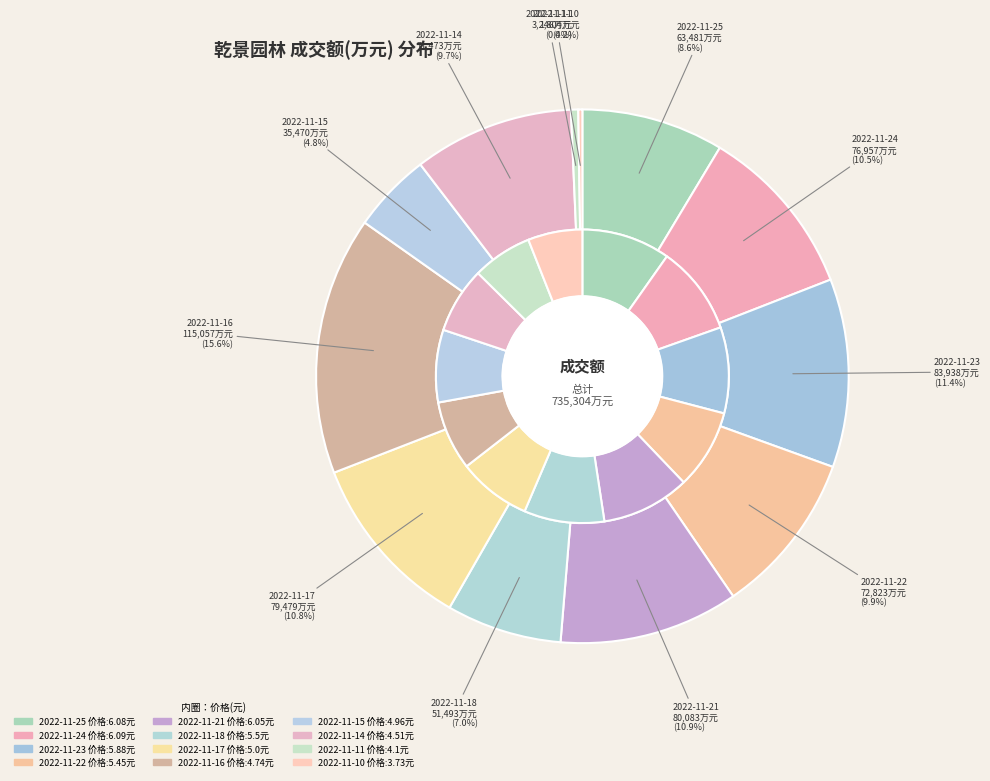

To the nearest percent, what portion does 2022-11-17 represent?

11%